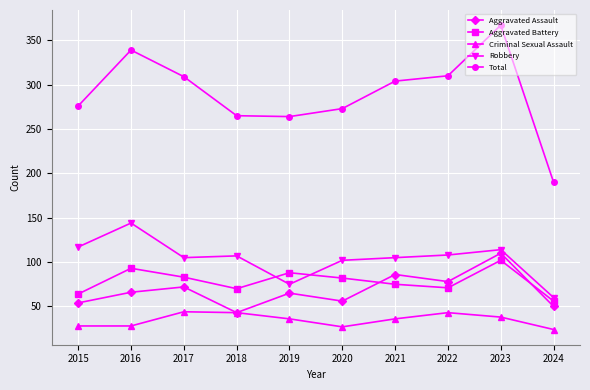

At which label does Aggravated Battery first exceed 82?

2016